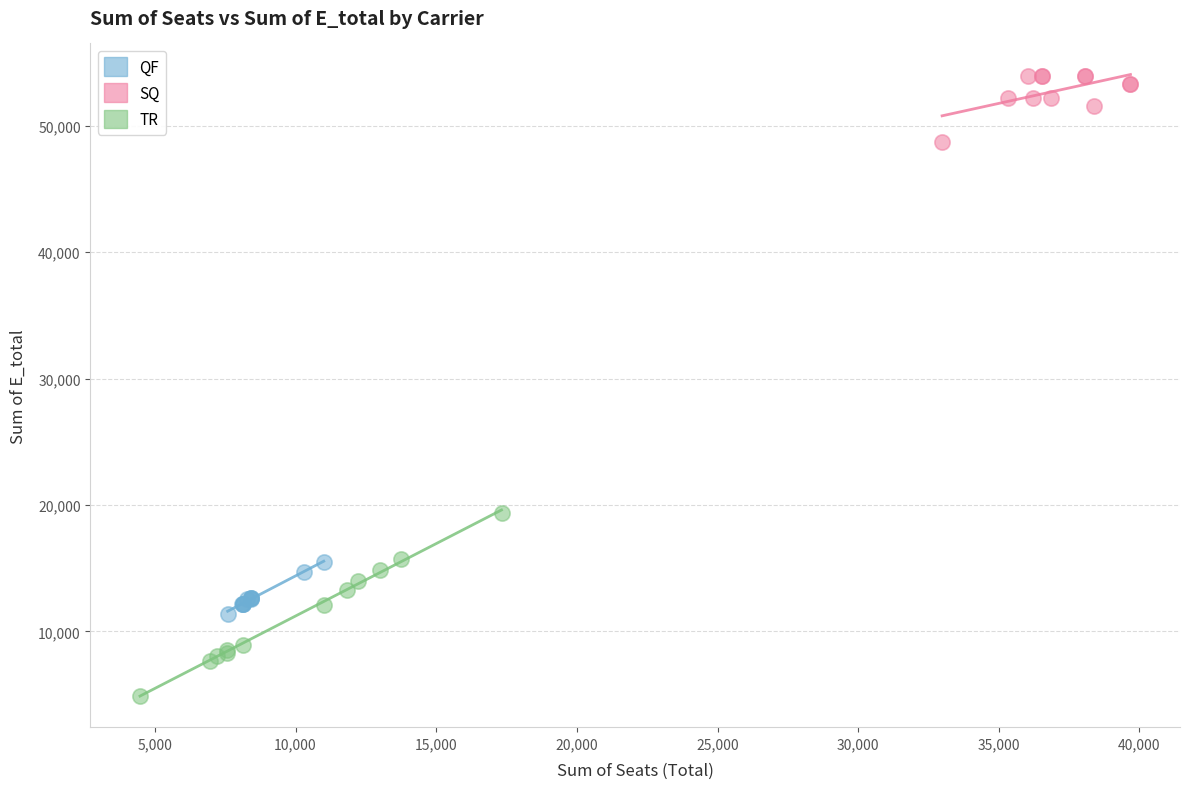

Which series reaches the minimum Y coordinate?

TR